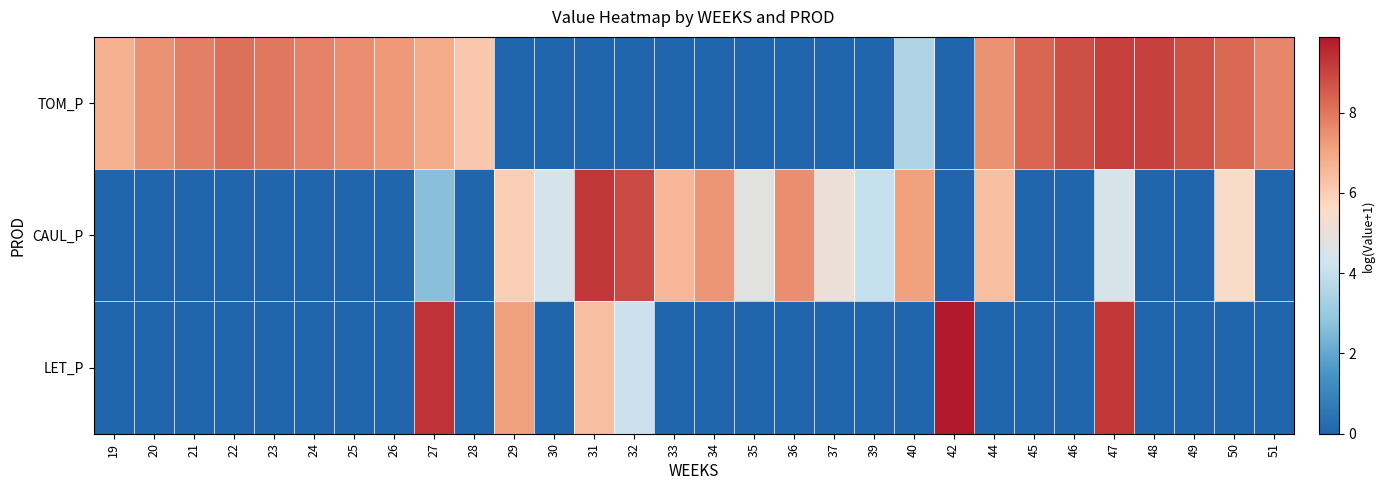

At how many categories does at least one series exceed 7?

23